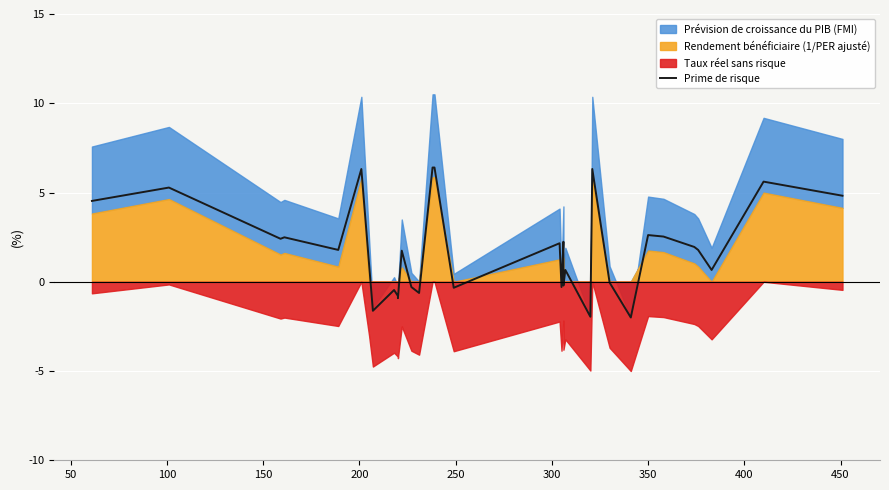

Reading left to right, extract all data points from this chart.

4.5	5.3	2.4	2.5	1.8	6.3	1.0	-1.6	-0.5	-0.8	-0.9	1.7	-0.3	-0.6	6.4	6.4	-0.3	2.2	-0.3	2.2	-0.2	0.7	-2.0	6.3	-0.0	-2.0	2.6	2.5	2.0	1.8	0.7	5.6	4.8